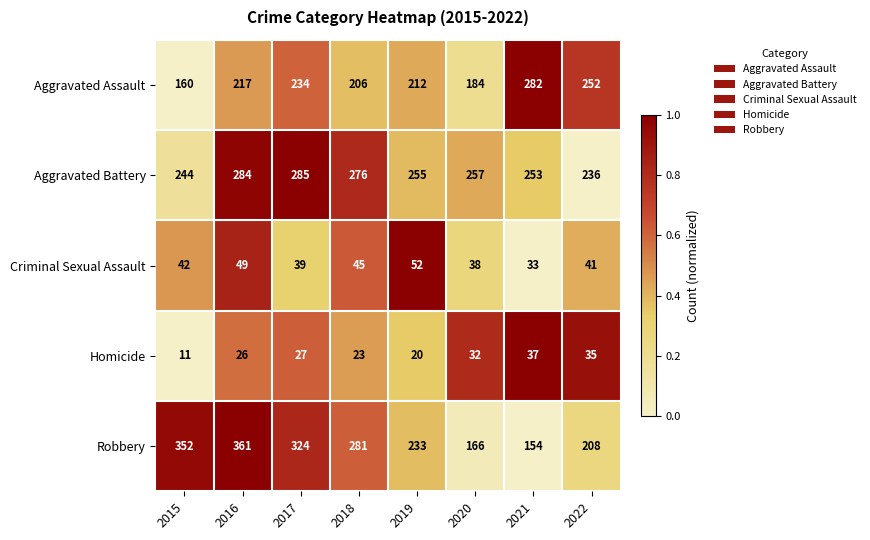

What is the sum of all Criminal Sexual Assault values?

339